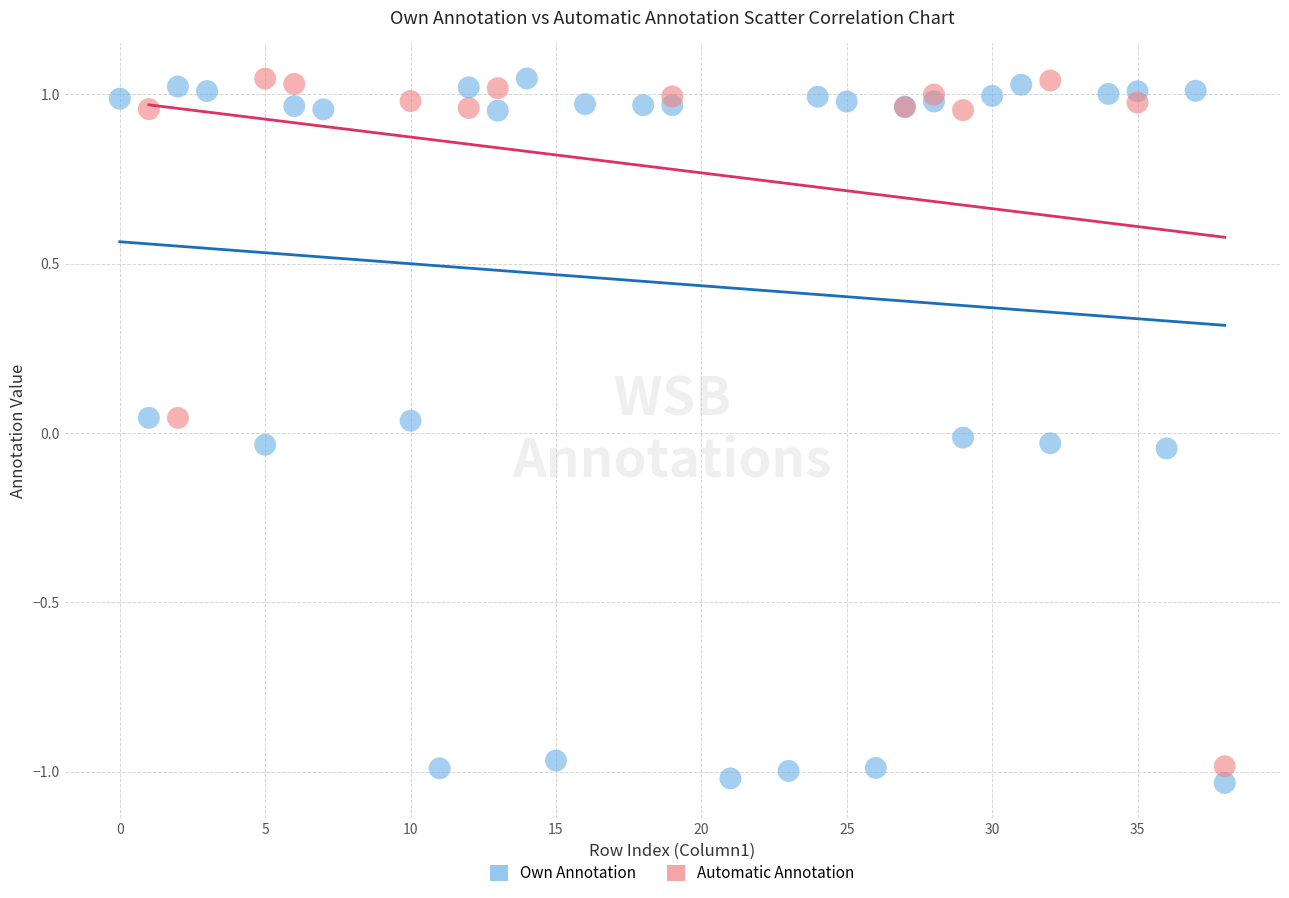

Which series contains the lowest Y value?

Own Annotation